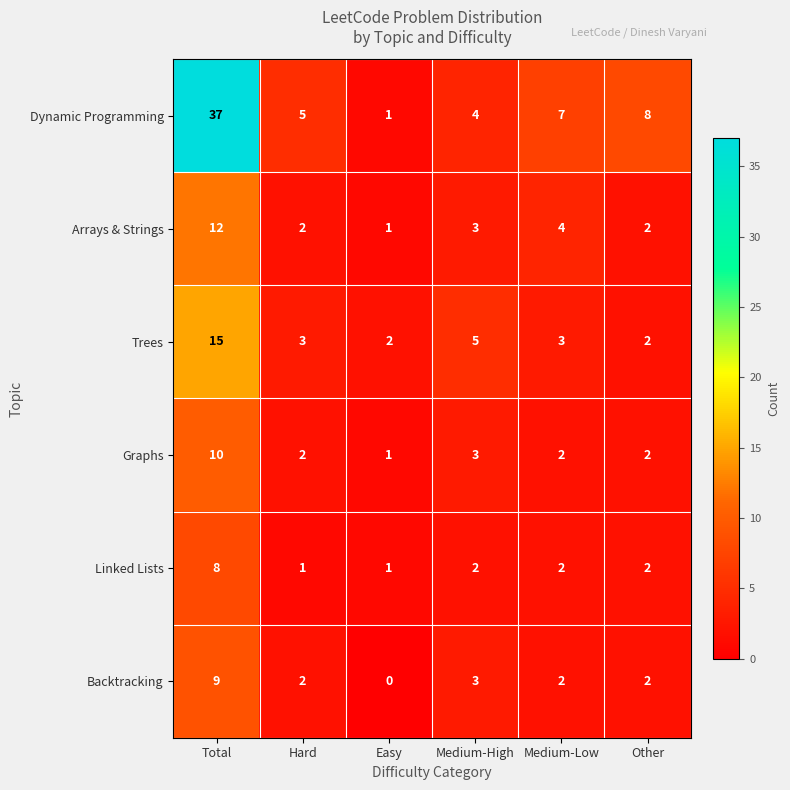

Which category has the highest value in the Arrays & Strings series?

Total